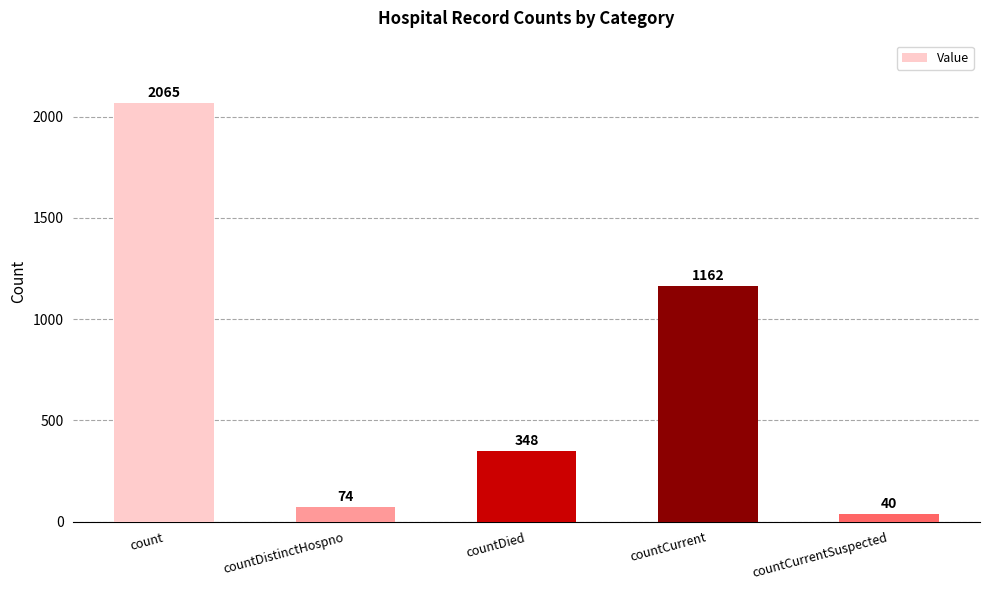

What is the label of the 2nd bar from the right?

countCurrent